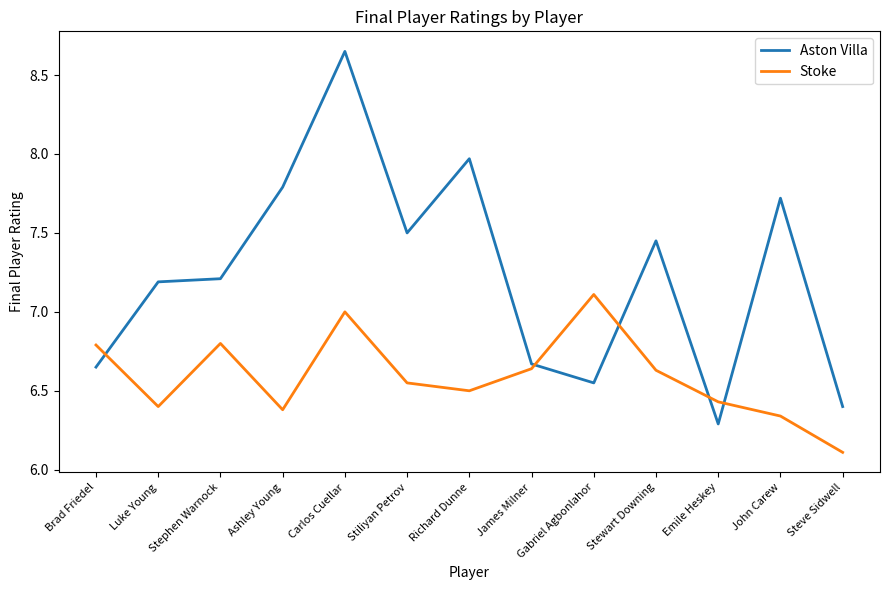

What is the sum of all Stoke values?

85.7